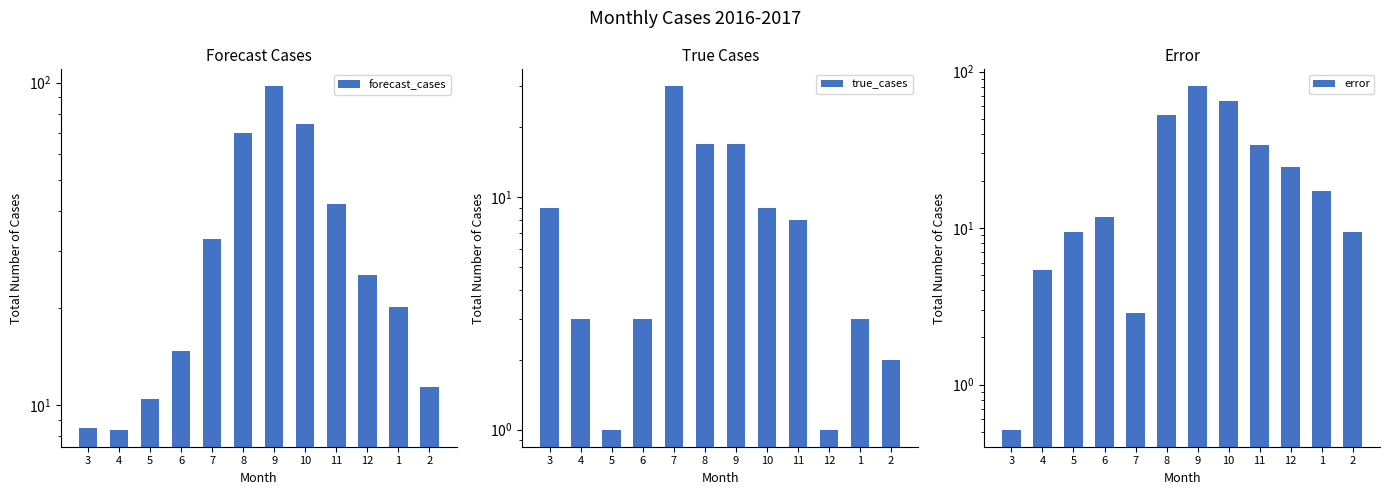

At which label is error closest to 40?

11